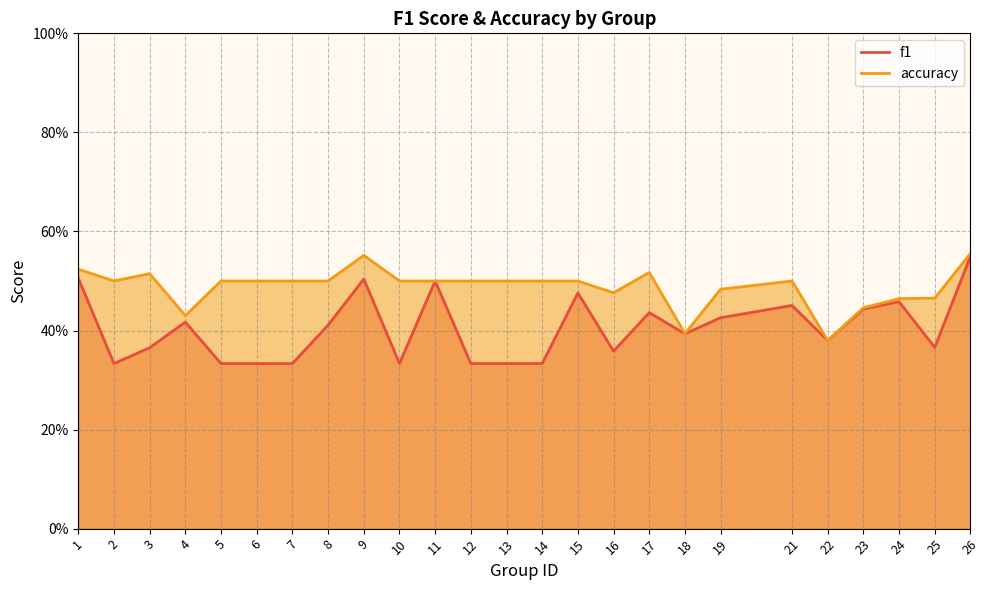

What value does the f1 series have at 4?

0.4